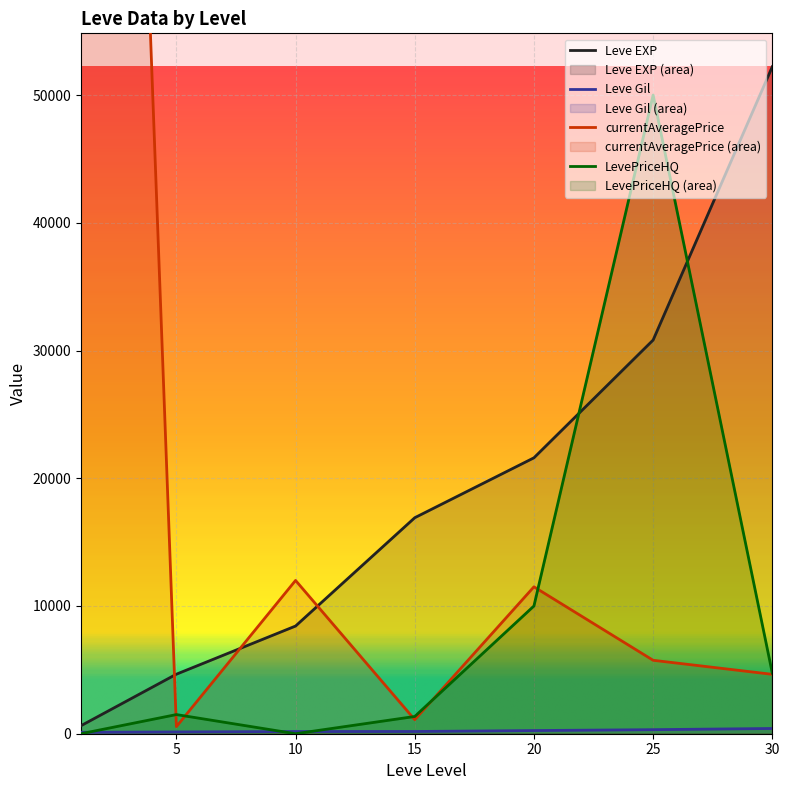

Rank the series by their maximum value, from lowest to highest.

Leve Gil, LevePriceHQ, Leve EXP, currentAveragePrice